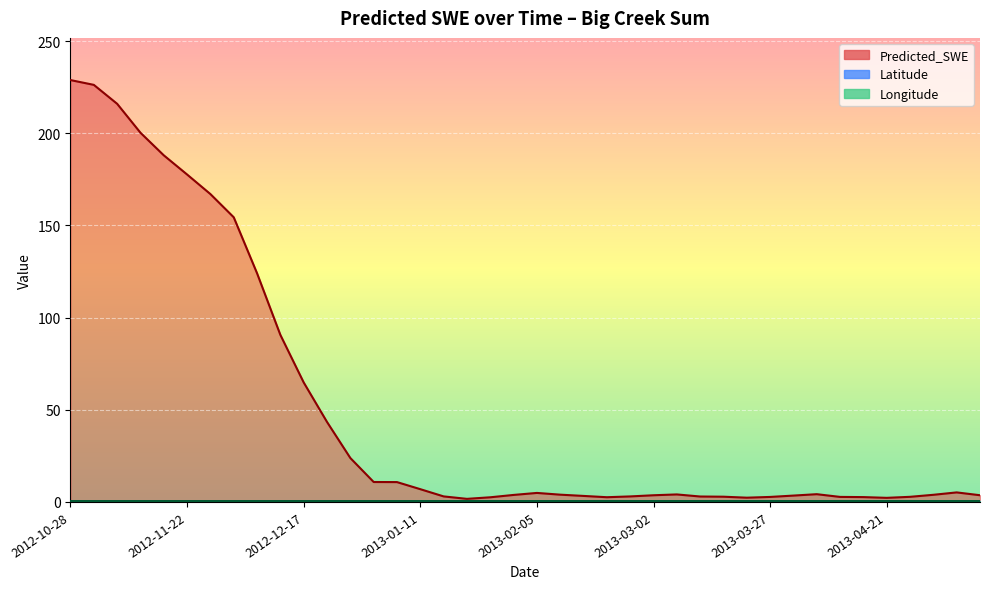

What is the difference between the highest and lowest values at 2013-03-07?

3.7